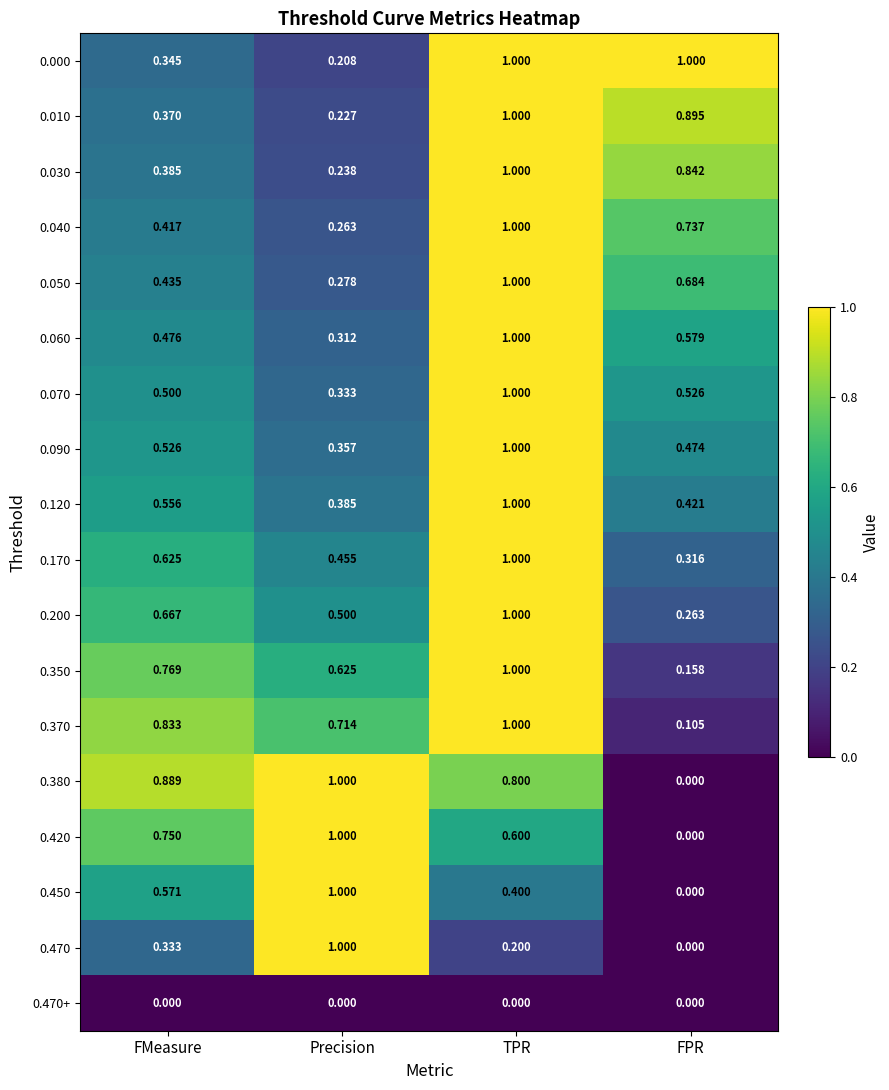

At how many categories does at least one series exceed 0?

4